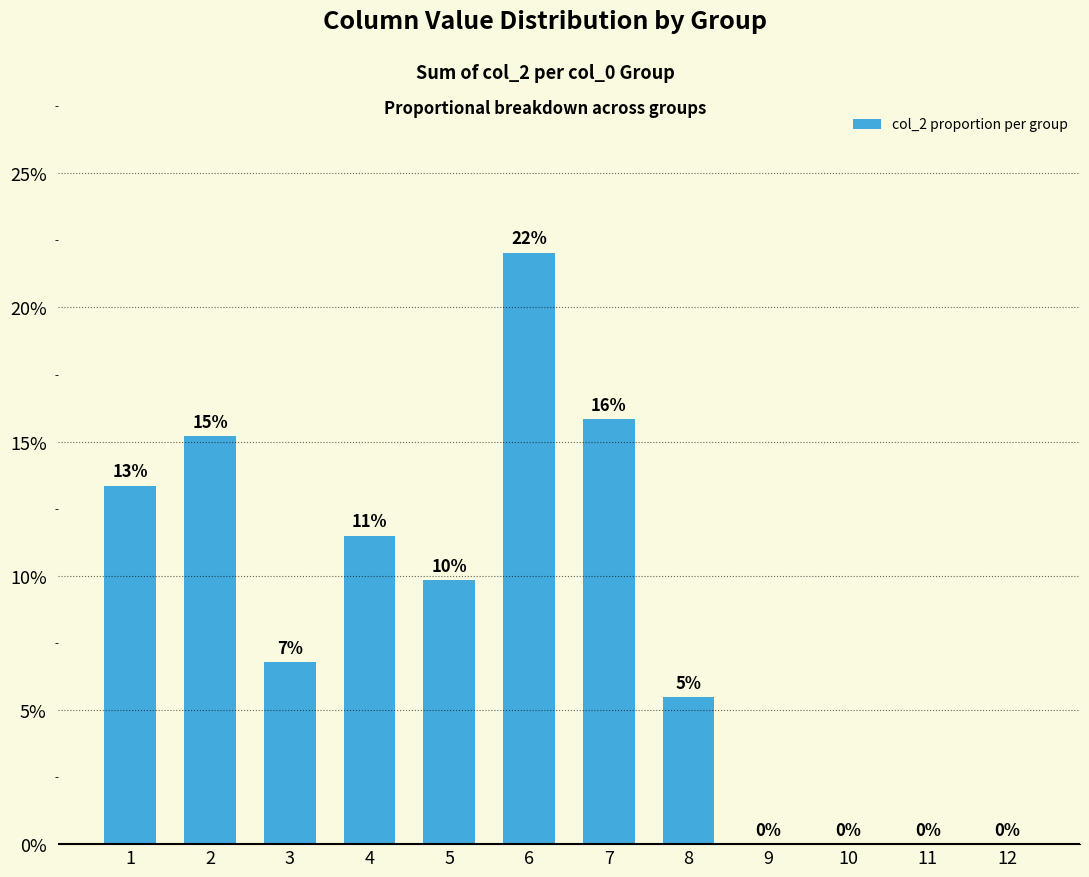

Count the values in the range 0 to 1.

12